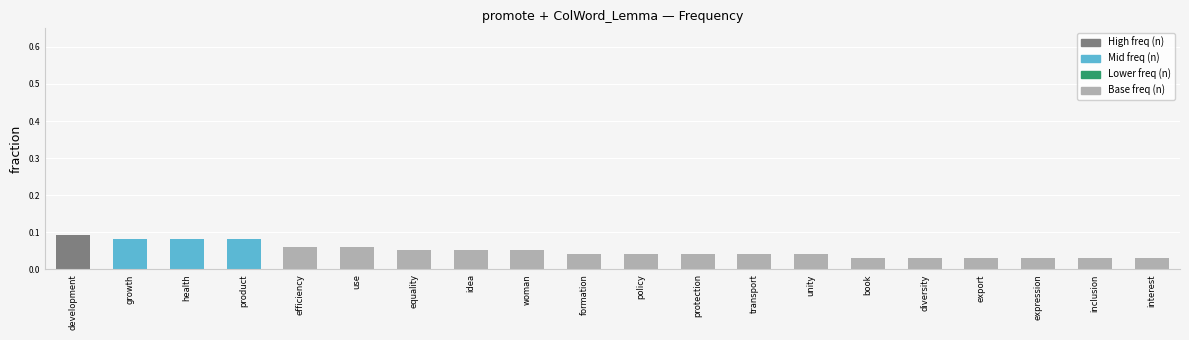

What is the change in value from health to diversity?

-0.1